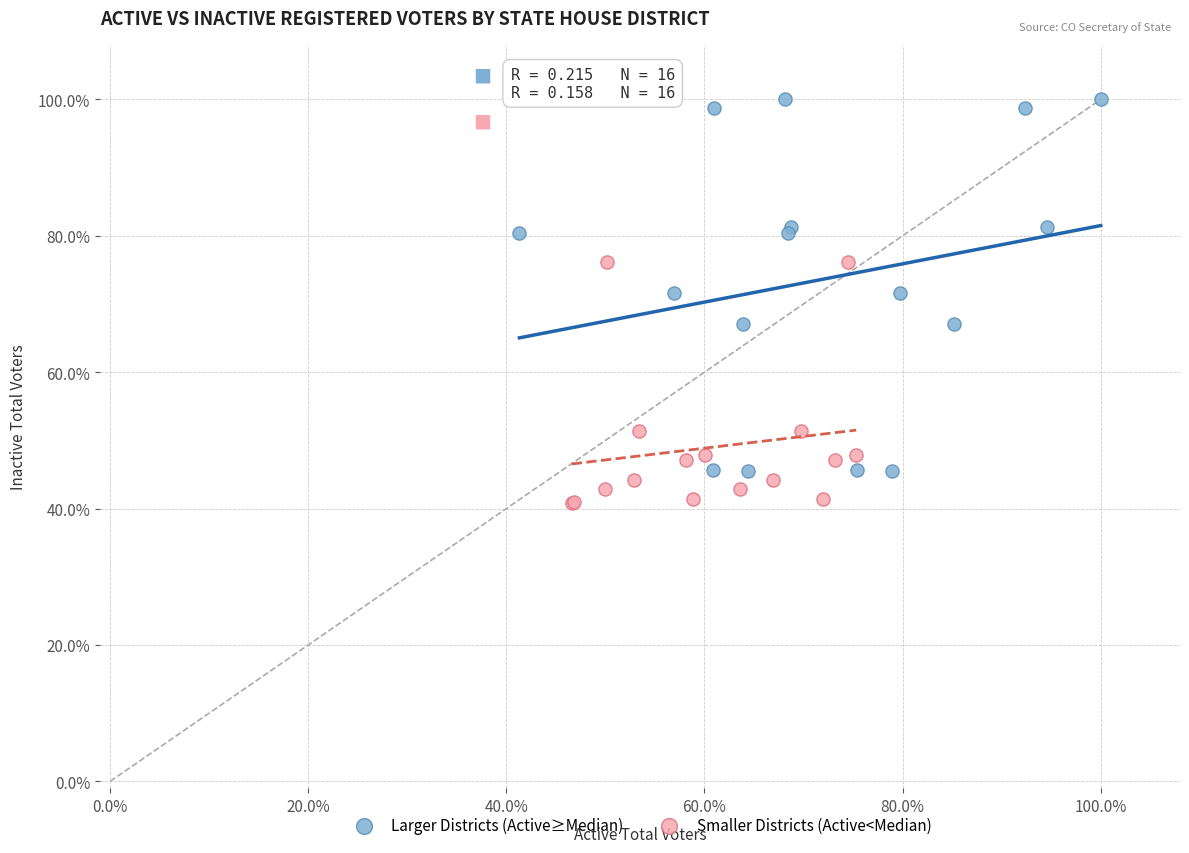

Which series has the largest Y range (max minus min)?

Larger Districts (Active≥Median)